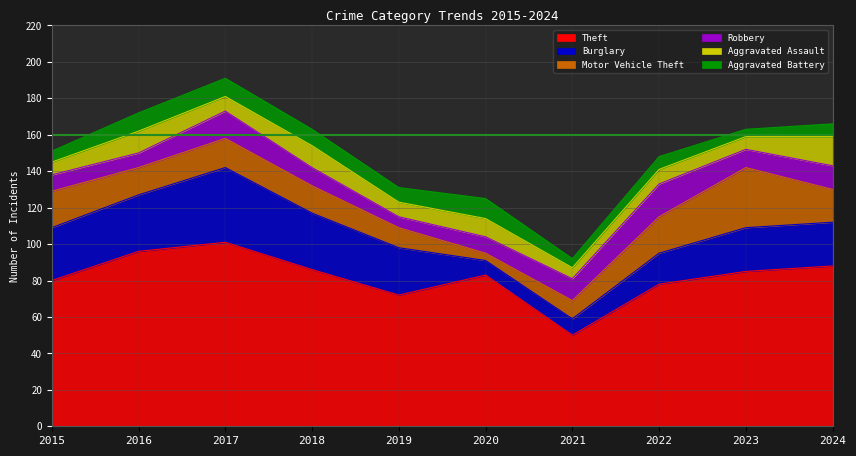

Is the value of Aggravated Assault at 2019 greater than the value of Motor Vehicle Theft at 2023?

No